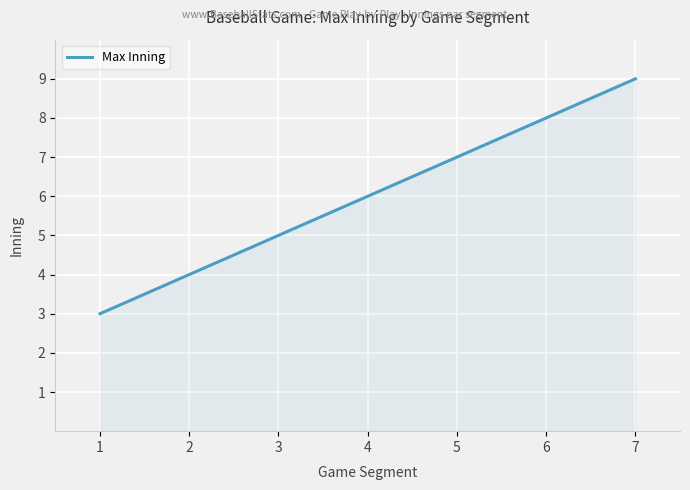

Reading left to right, what are all the values shown in this chart?

3	4	5	6	7	8	9